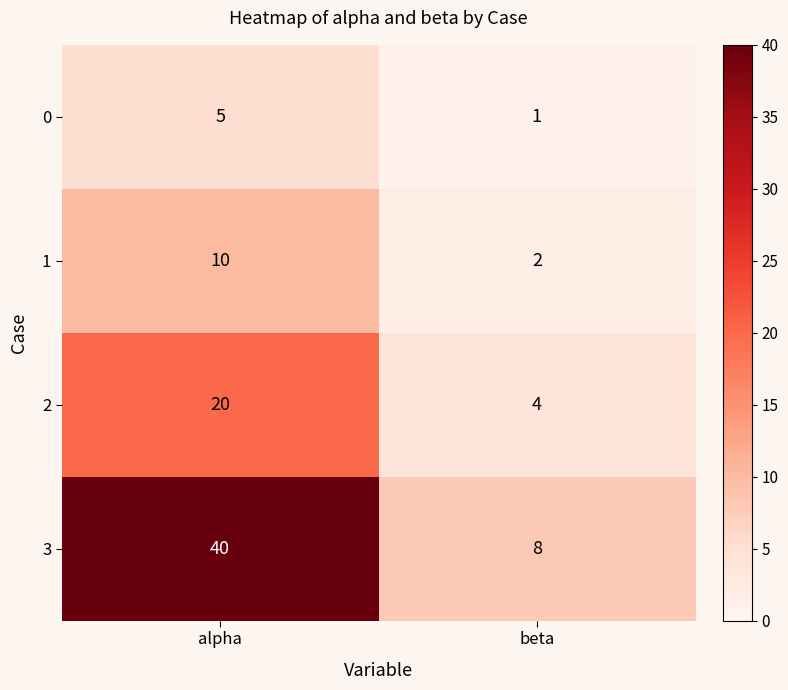

Which label corresponds to the smallest value in the chart?

beta